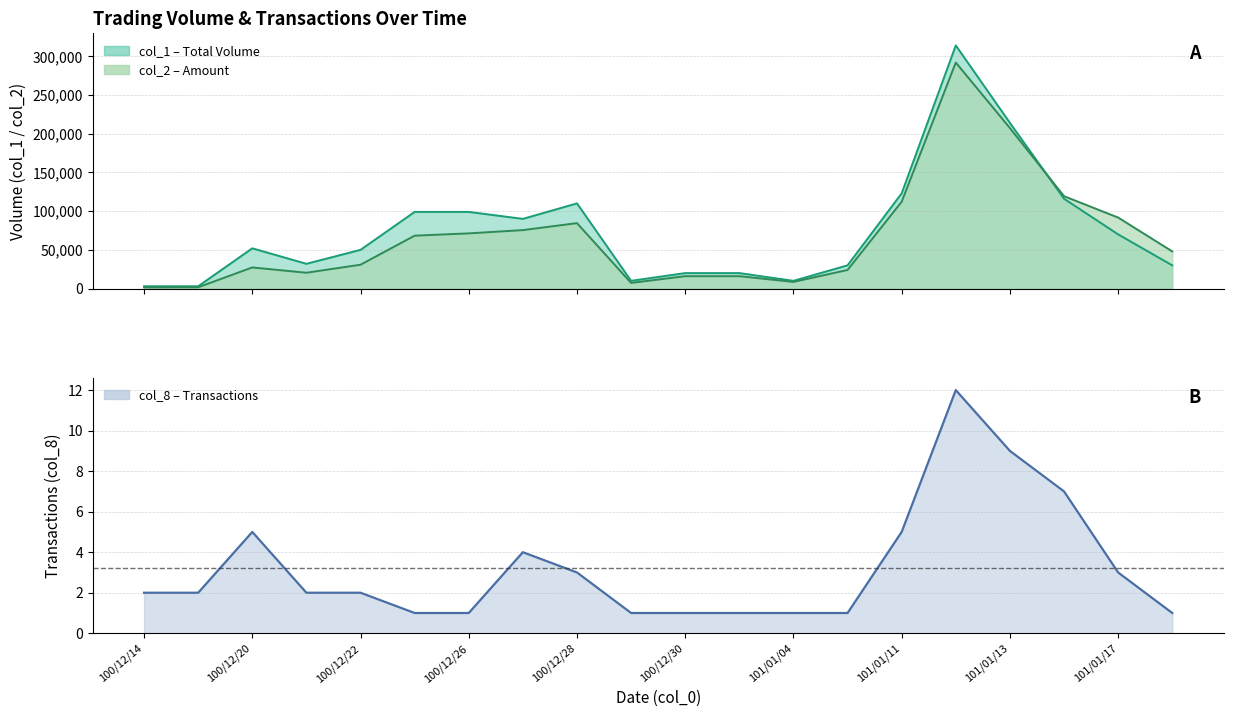

What is the total value across all series at 100/12/26?

170281